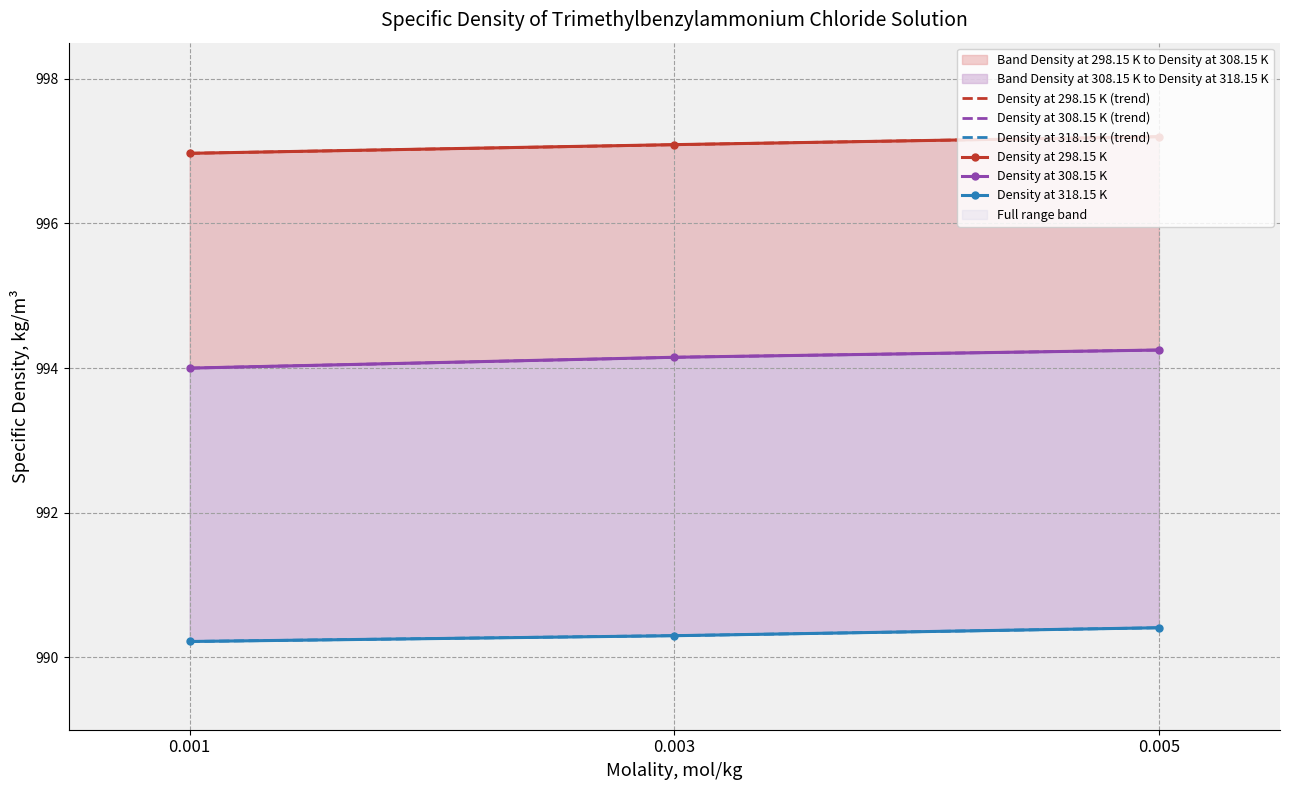

At which label is Density at 298.15 K closest to 997?

0.001